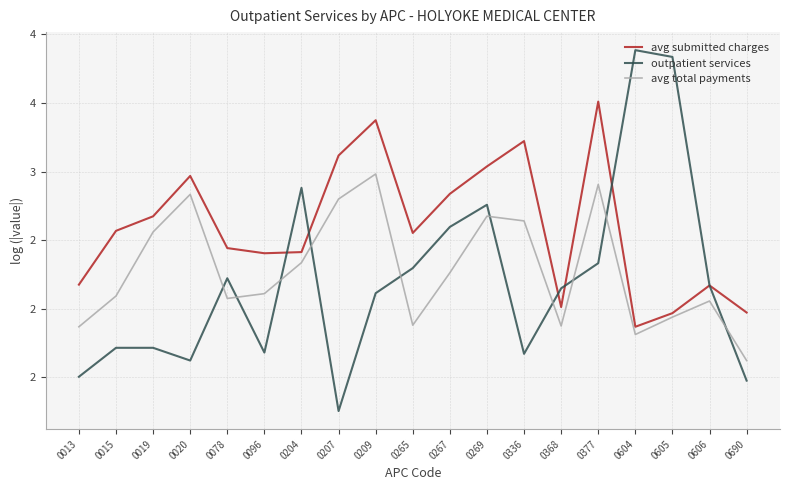

What are all the series names shown in the legend?

avg submitted charges, outpatient services, avg total payments